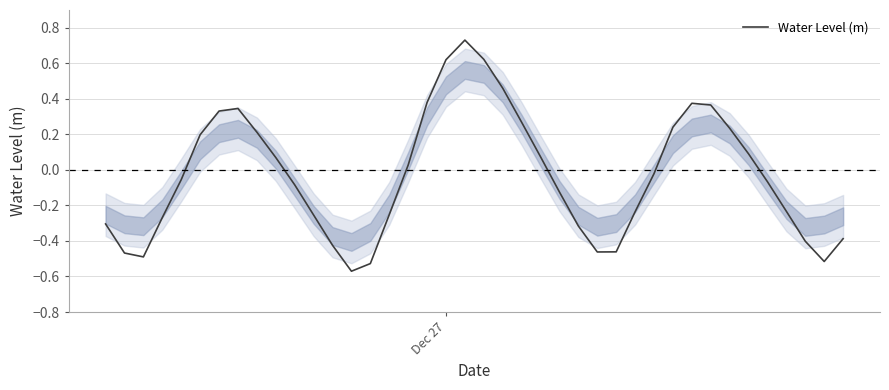

Does the chart display data point markers on the line(s)?

No